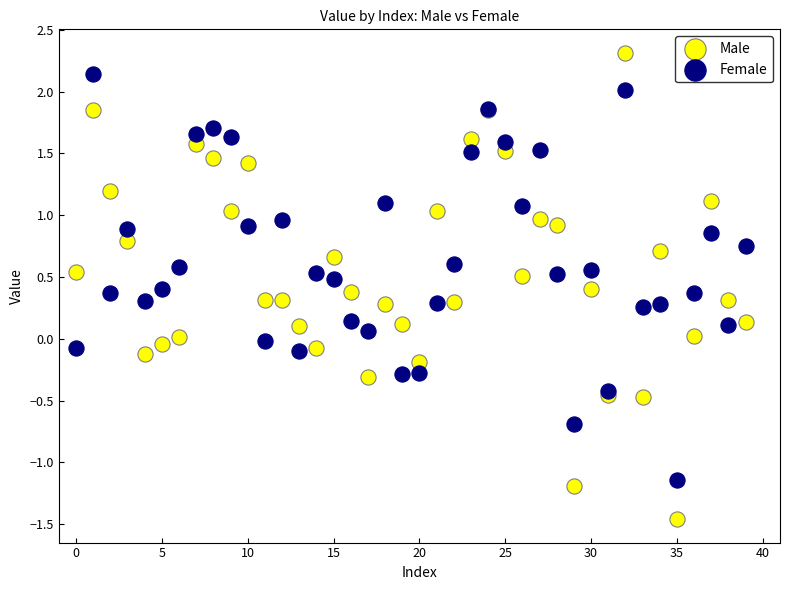

What are all the series names shown in the legend?

Male, Female